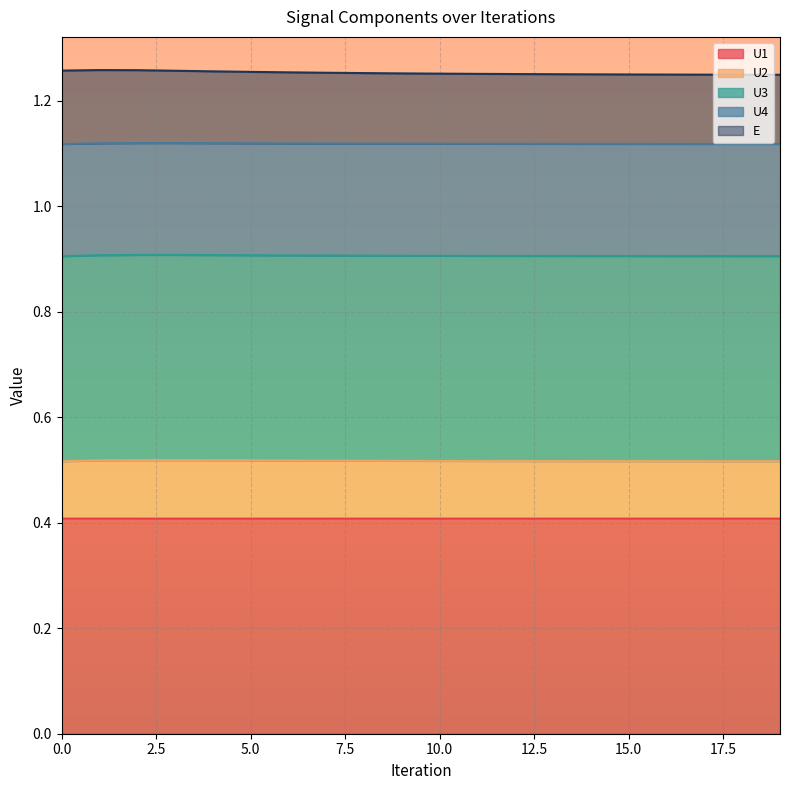

Is it true that E equals 0.6 at 7?

False